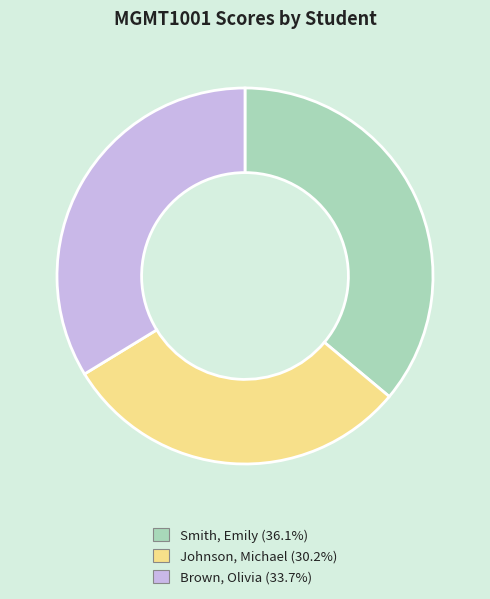

Between Brown, Olivia and Johnson, Michael, which is larger?

Brown, Olivia